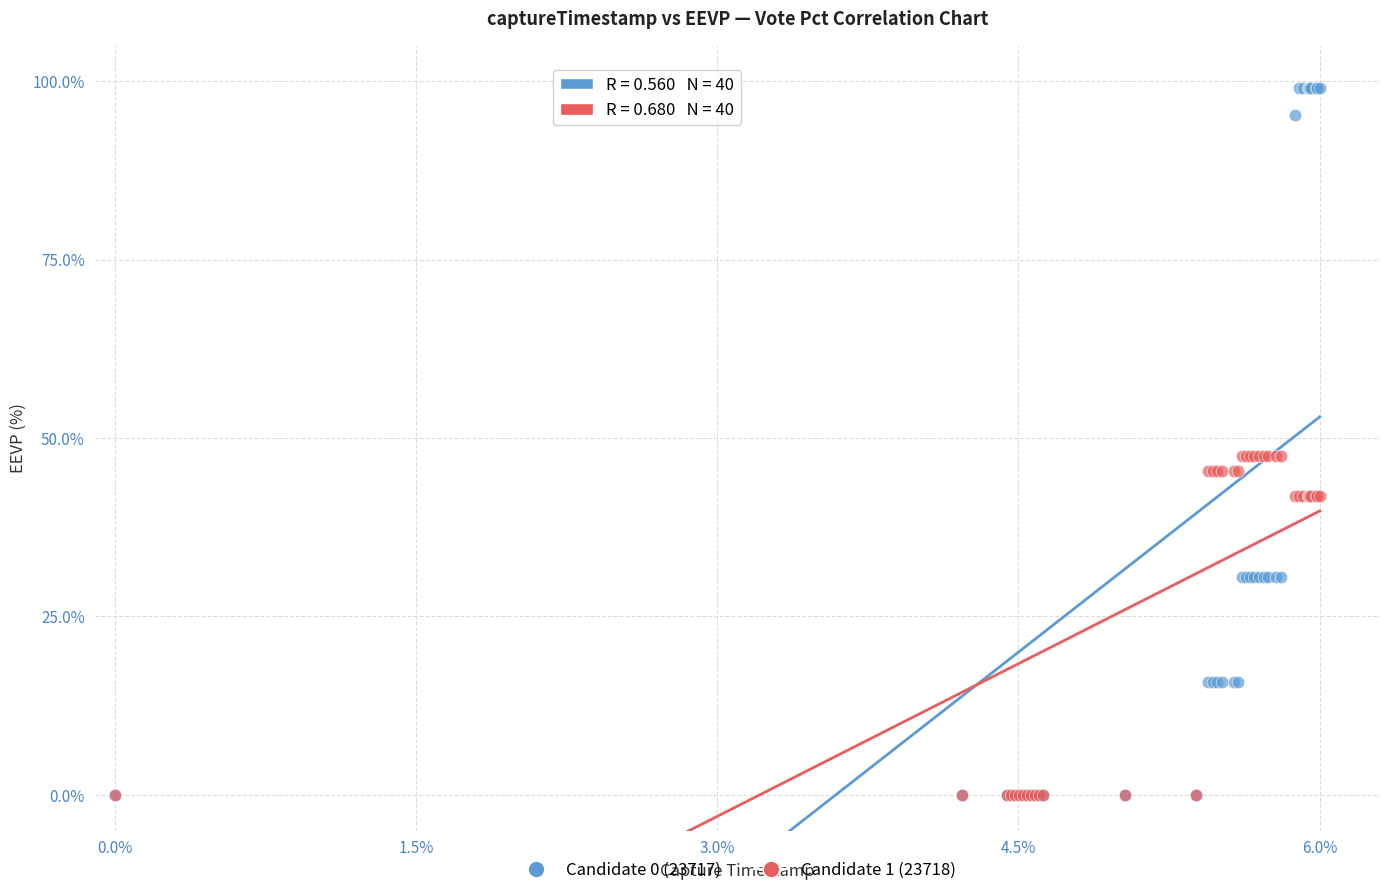

Which series has the largest Y range (max minus min)?

Candidate 0 (23717)